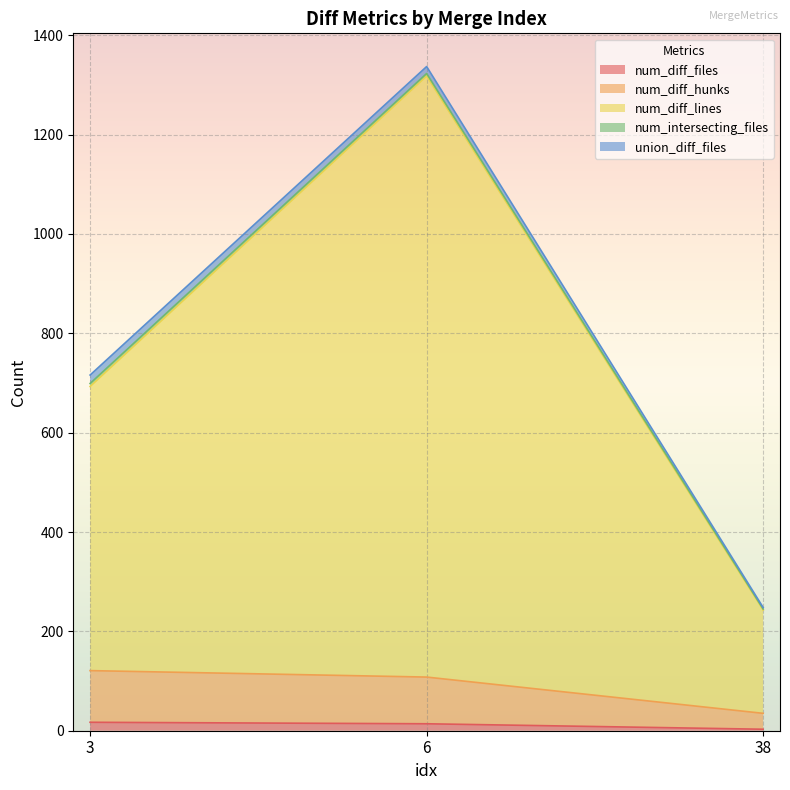

List the labels in order of num_diff_hunks value, smallest first.

38, 6, 3